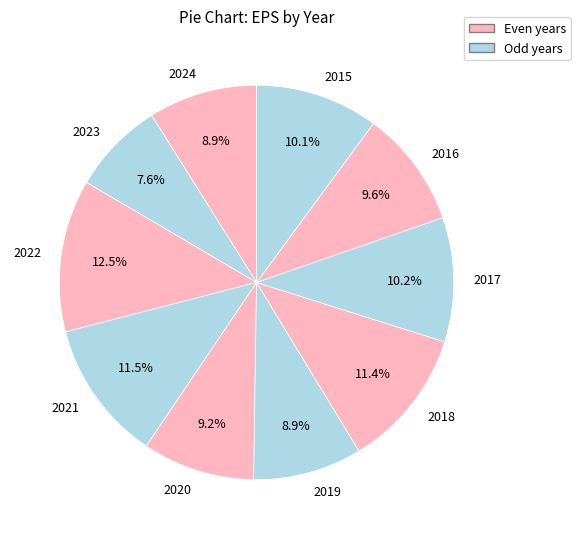

Is there a majority slice in this chart?

No